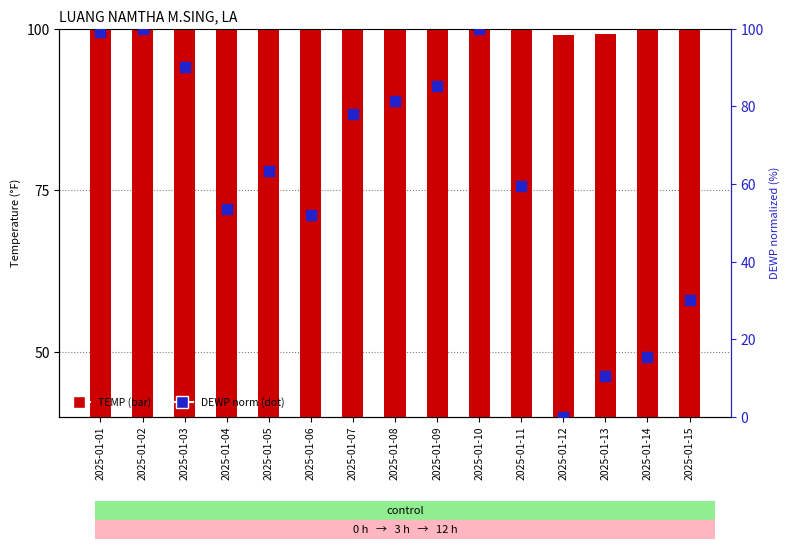

At which category is the sum across all series the highest?

2025-01-10